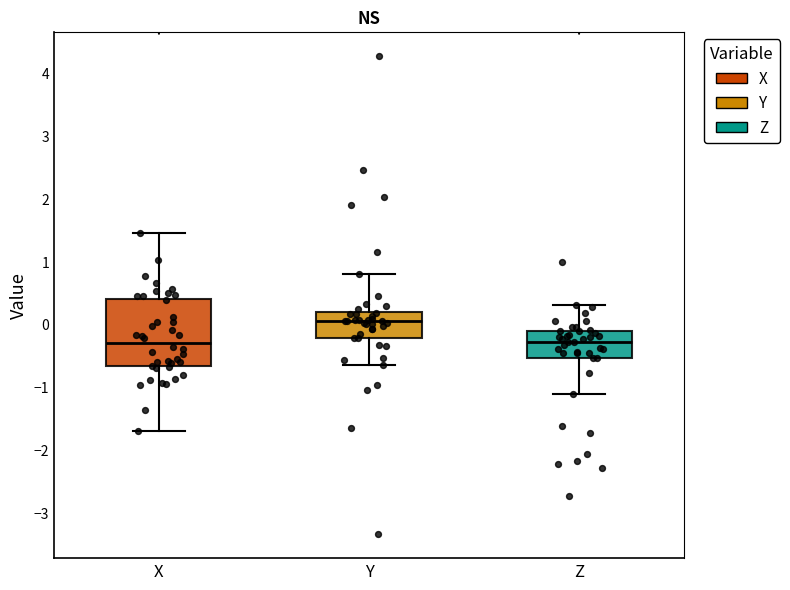

Reading left to right, read every box against the y-axis: the position of its median line, the range the box covers, and the ends of its whiskers. The values are not printed on the chart, so give them approximately, as read against the axis.

X: median -0.3, box -0.7 to 0.4, whiskers -1.7 to 1.5
Y: median 0.1, box -0.2 to 0.2, whiskers -0.6 to 0.8
Z: median -0.3, box -0.5 to -0.1, whiskers -1.1 to 0.3